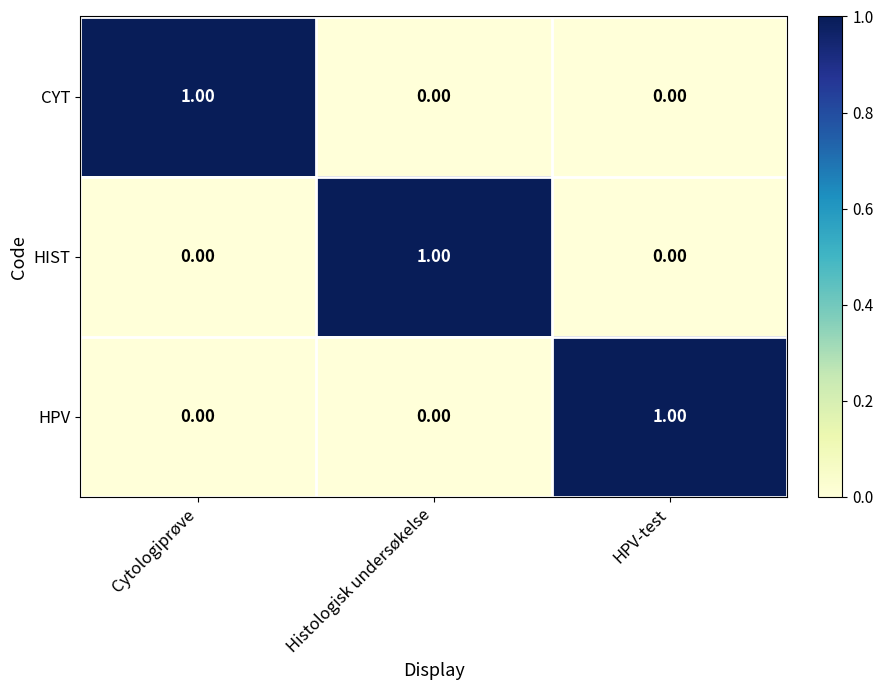

At which label does HPV reach its peak?

HPV-test